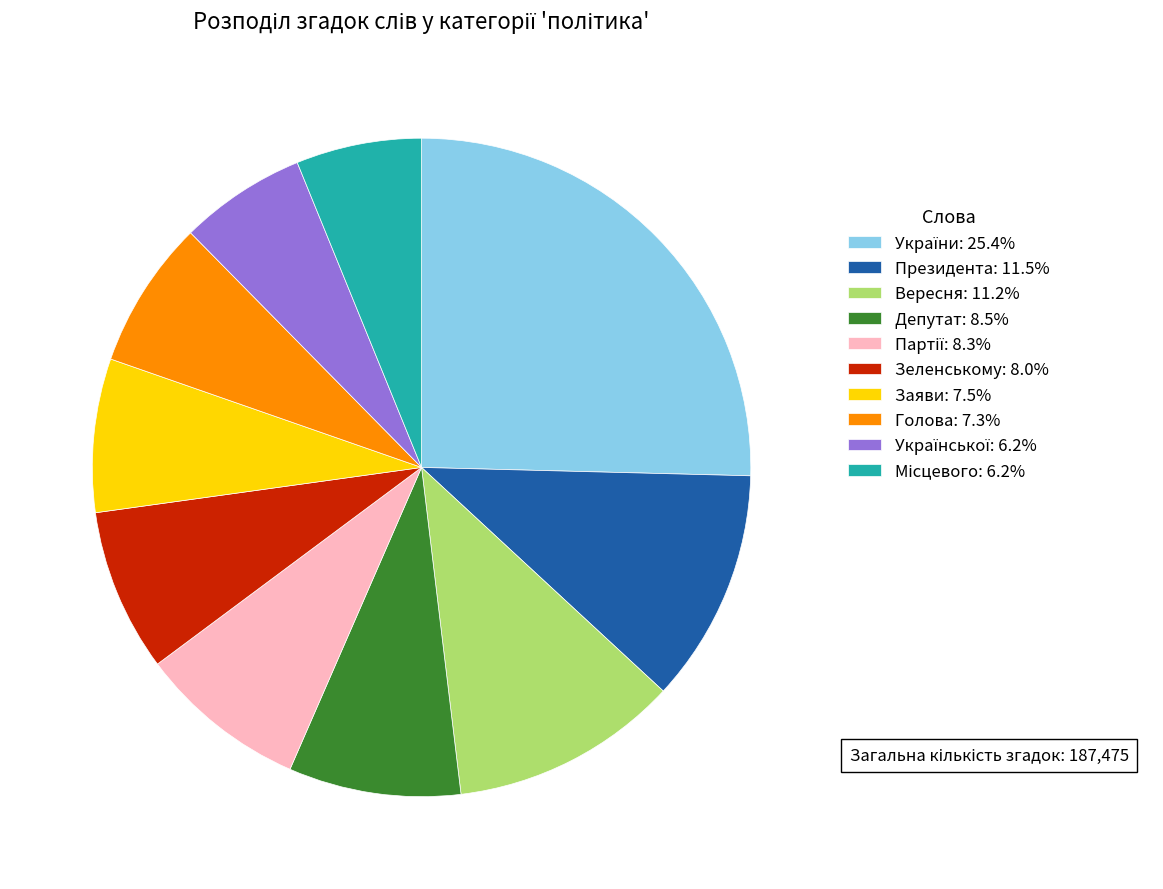

Do Вересня: 11.2% and Заяви: 7.5% together represent more than half of the pie?

No